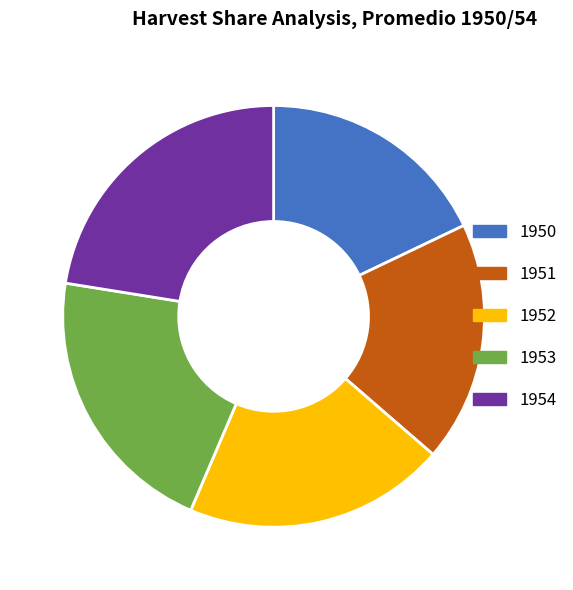

The 1951 slice represents 26% of the pie. True or false?

False